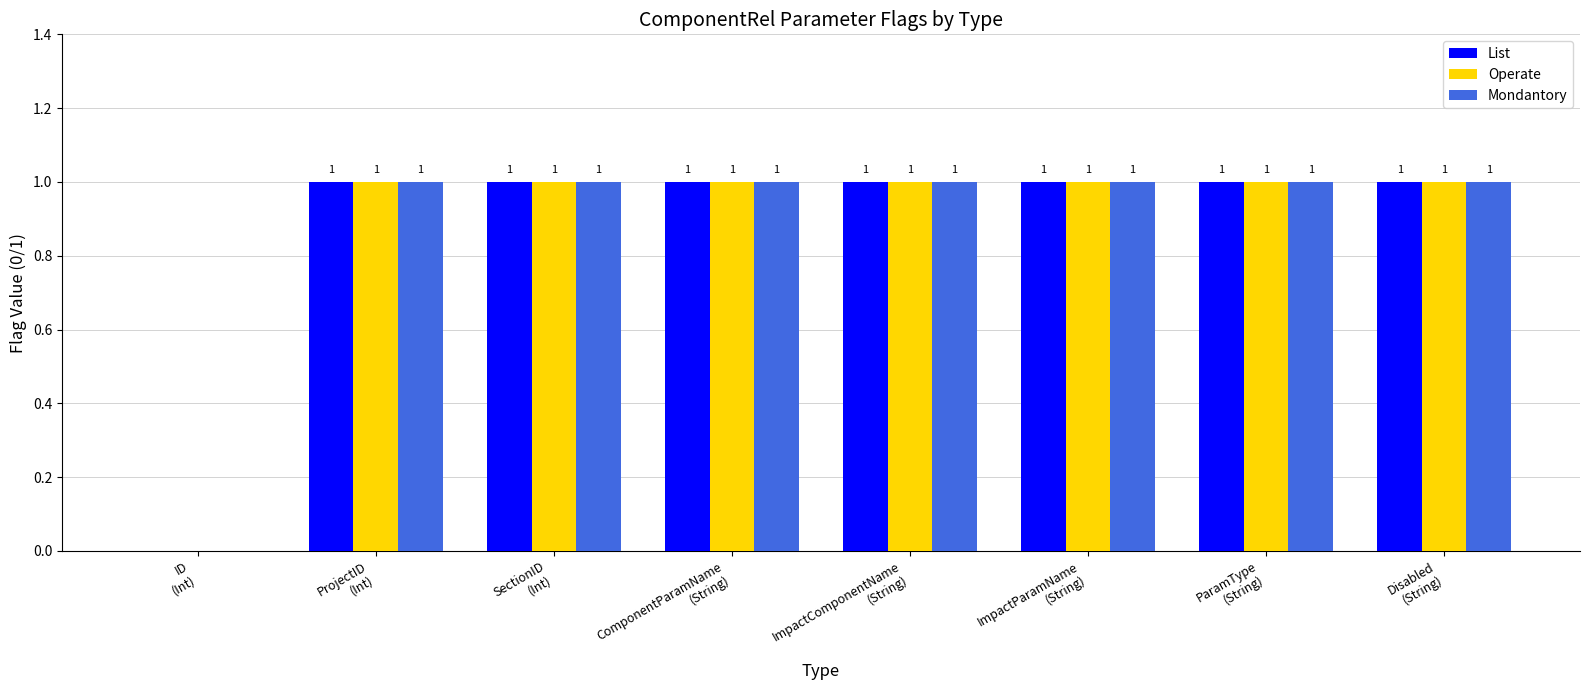

What is the average value of the Operate series?

1